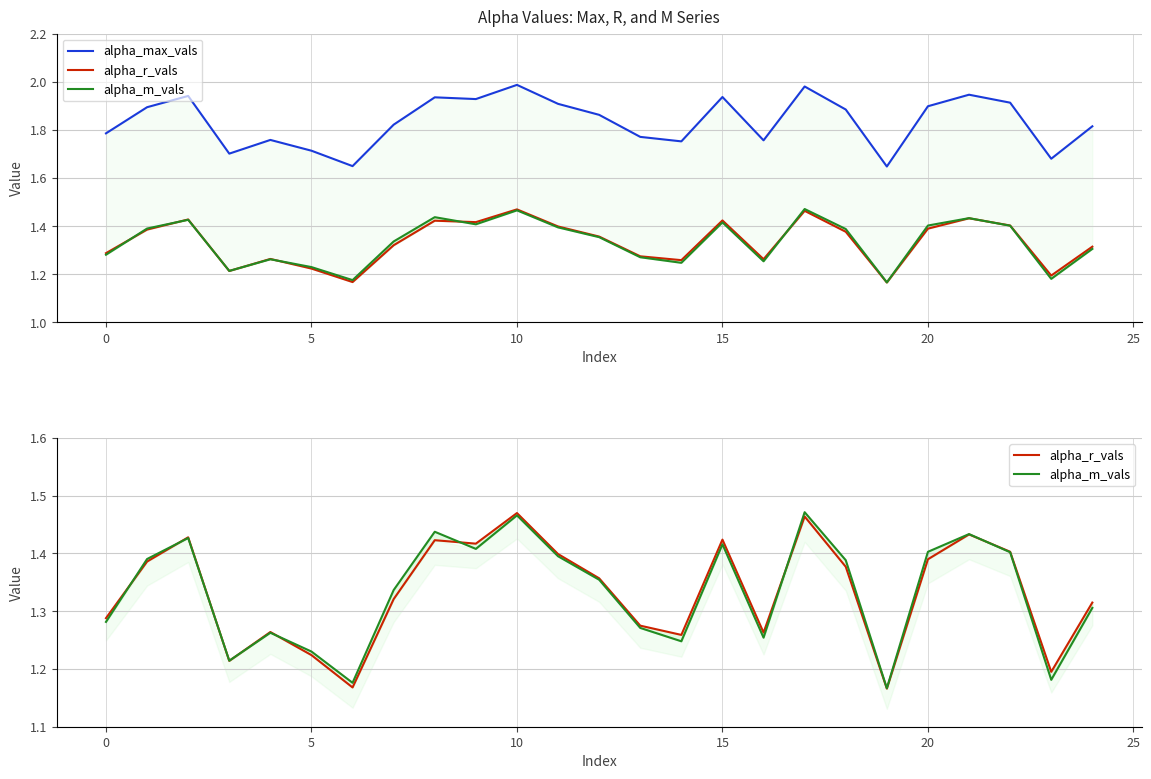

At which category is the sum across all series the highest?

10